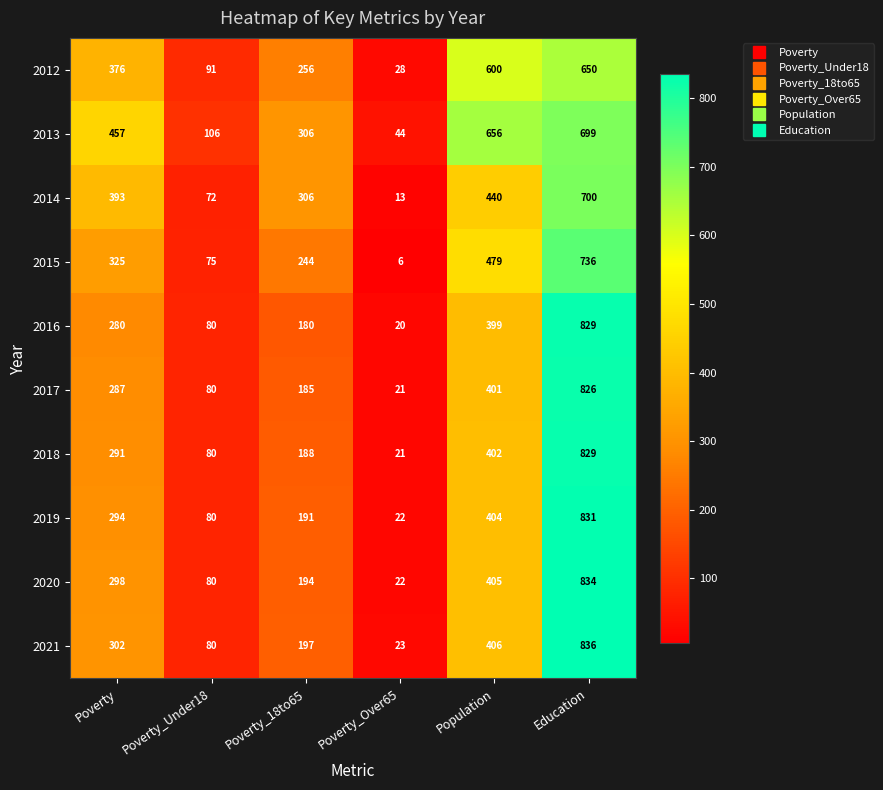

Between Poverty and Population, which series saw the biggest shift?

2012